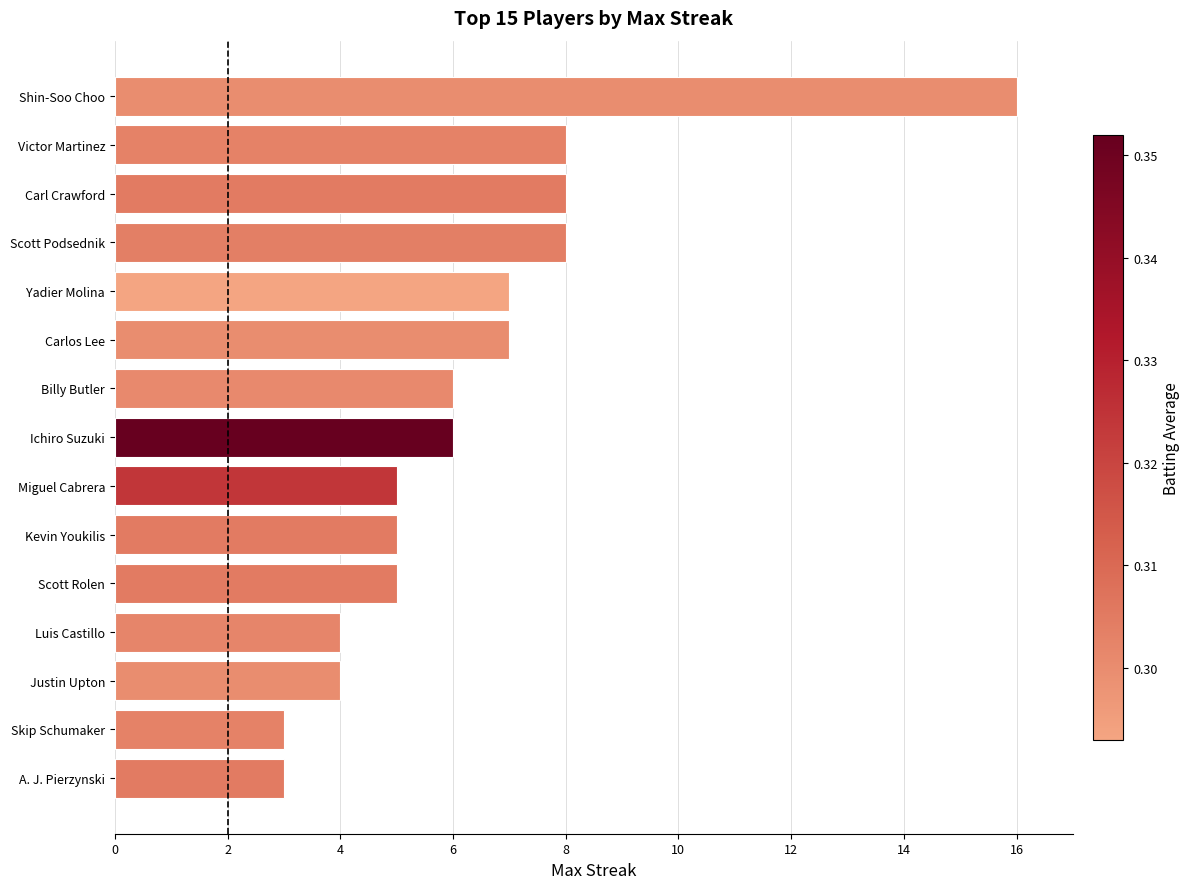

What is the smallest value displayed?

3